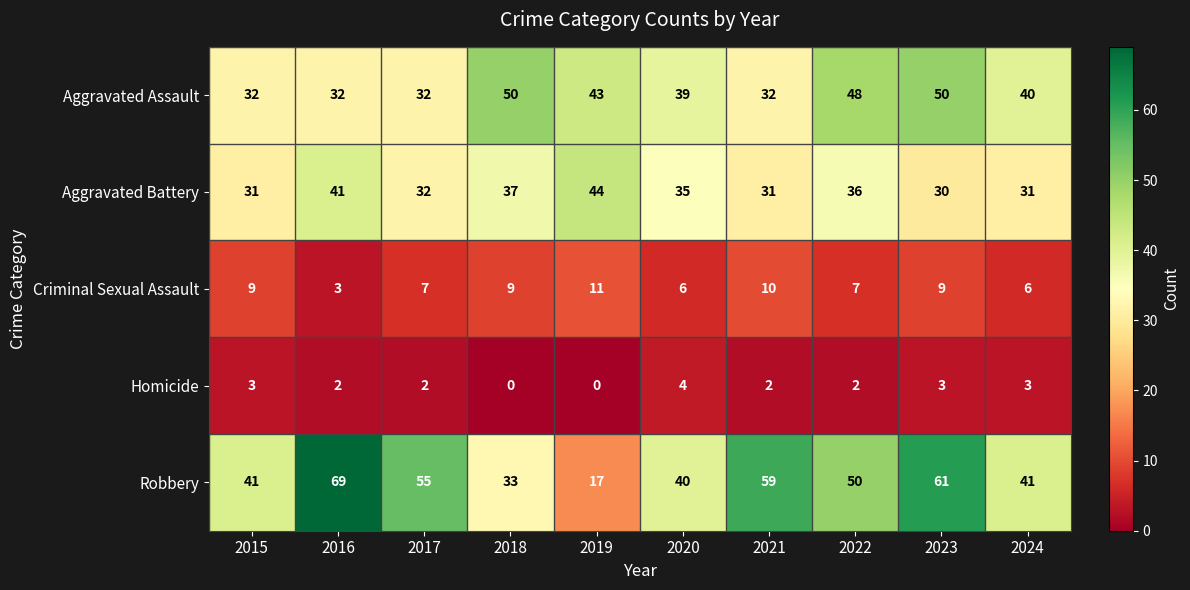

How many values in the Robbery series are below 50?

5